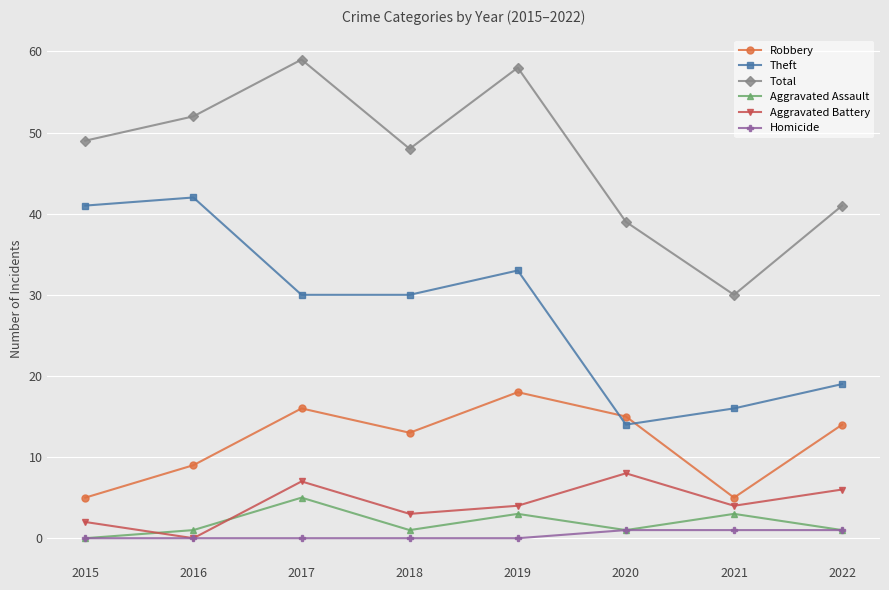

The Aggravated Battery series shows 2 at 2022. True or false?

False